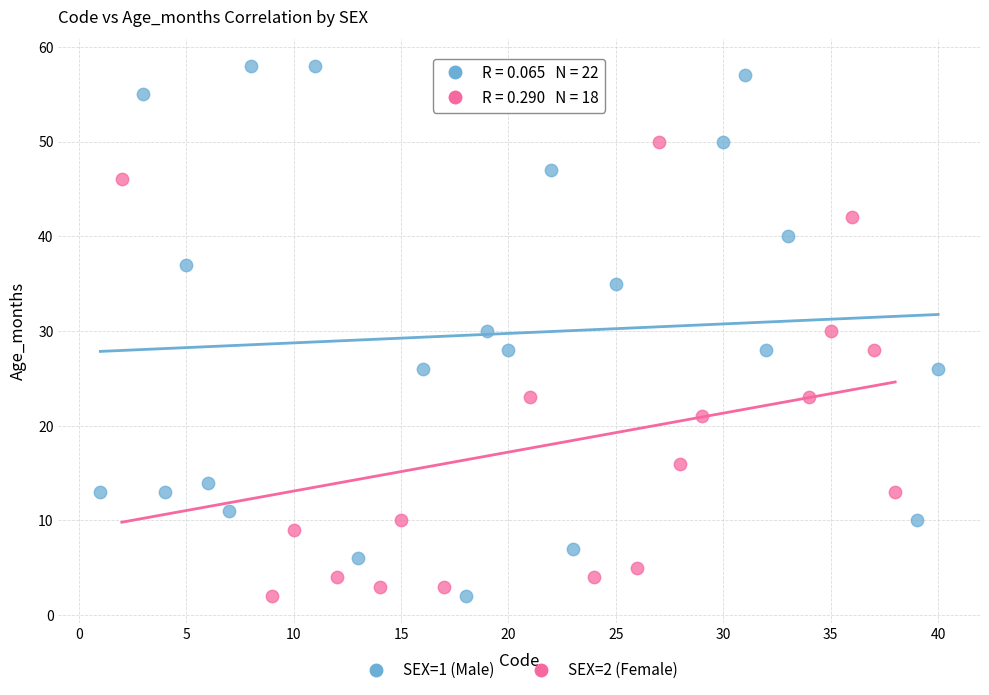

Which series has the widest spread of Y values?

SEX=1 (Male)